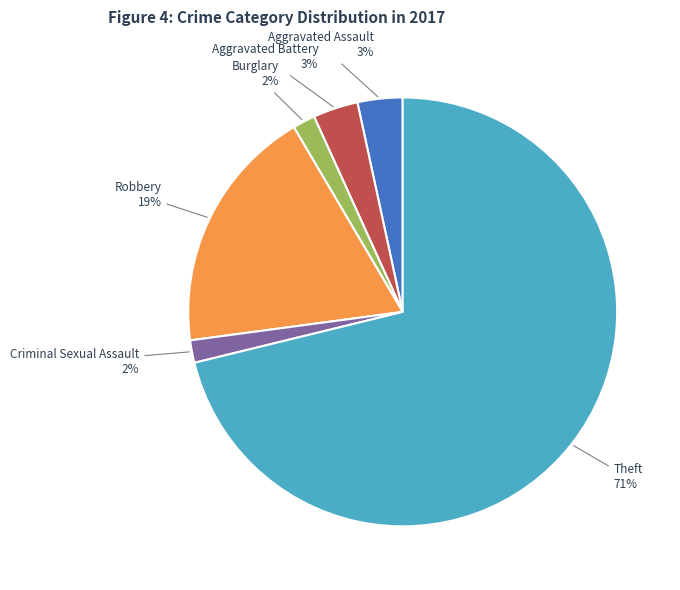

Do Burglary and Criminal Sexual Assault together represent more than half of the pie?

No